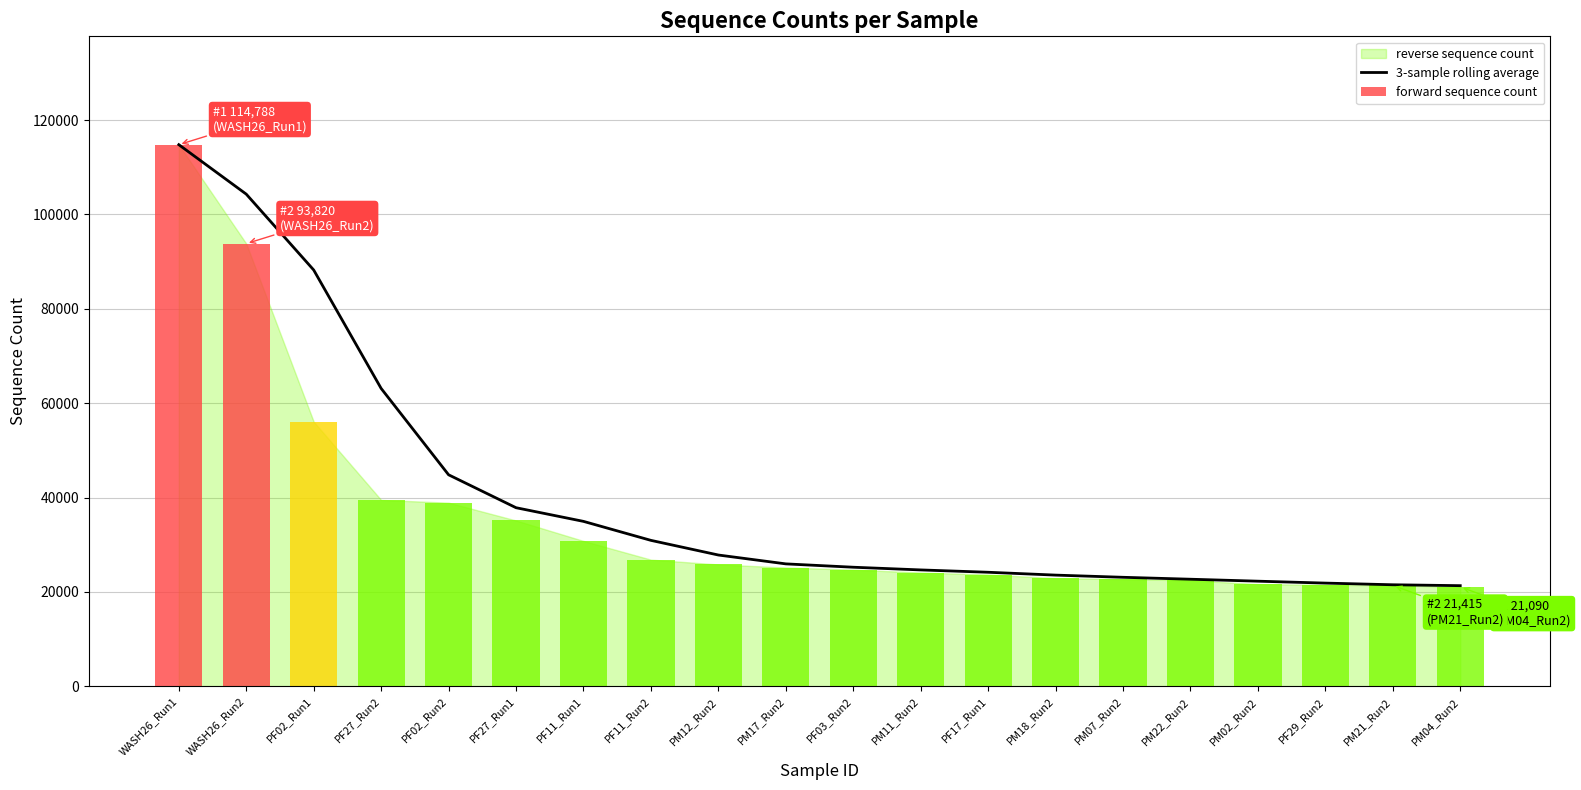

Are the bars horizontal?

No